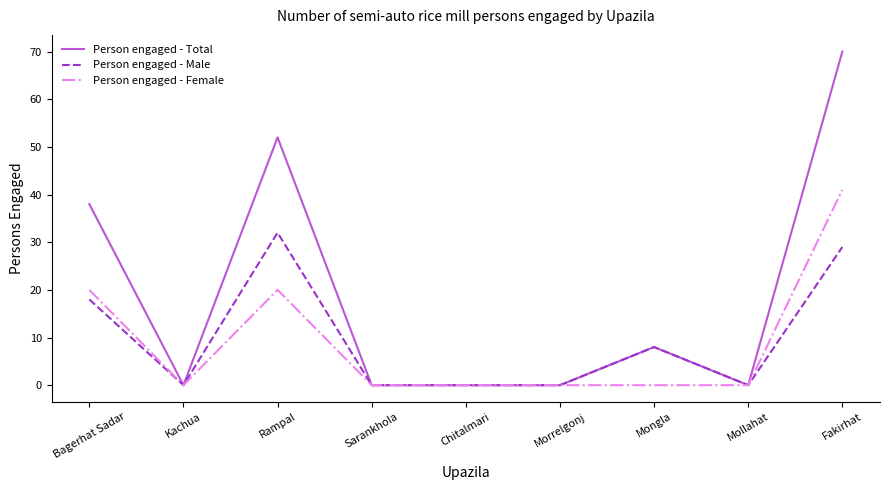

Is this an area chart (filled region under the line)?

No